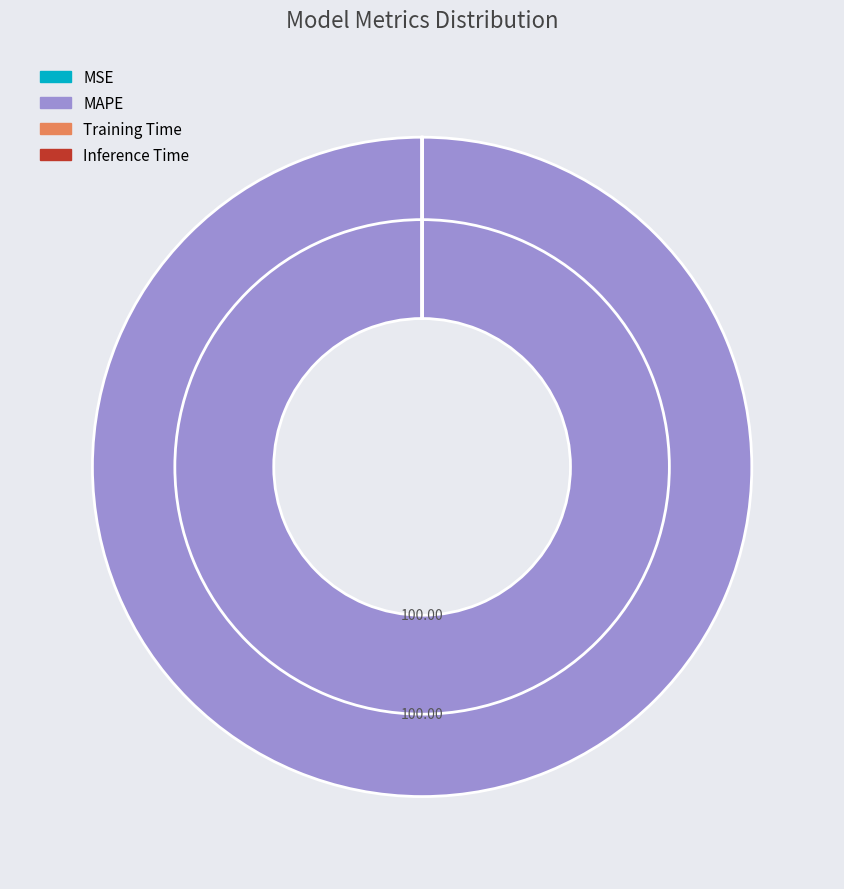

Which category accounts for the majority?

MAPE